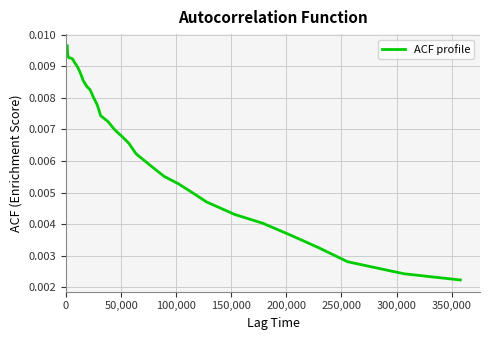

Does the chart display data point markers on the line(s)?

No